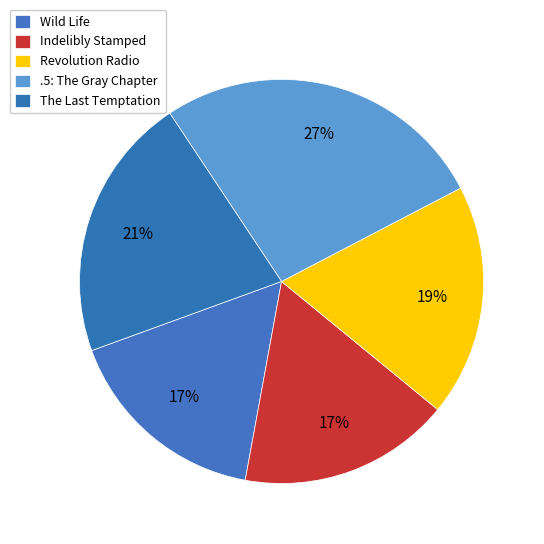

How many segments does this pie chart have?

5